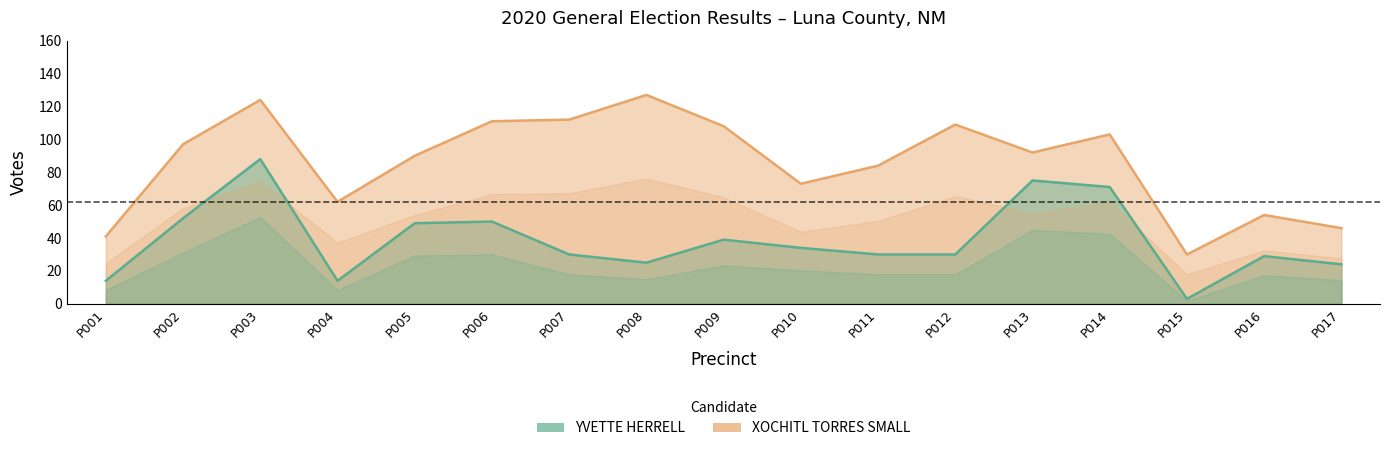

Is the value of YVETTE HERRELL at P013 greater than the value of XOCHITL TORRES SMALL at P013?

No